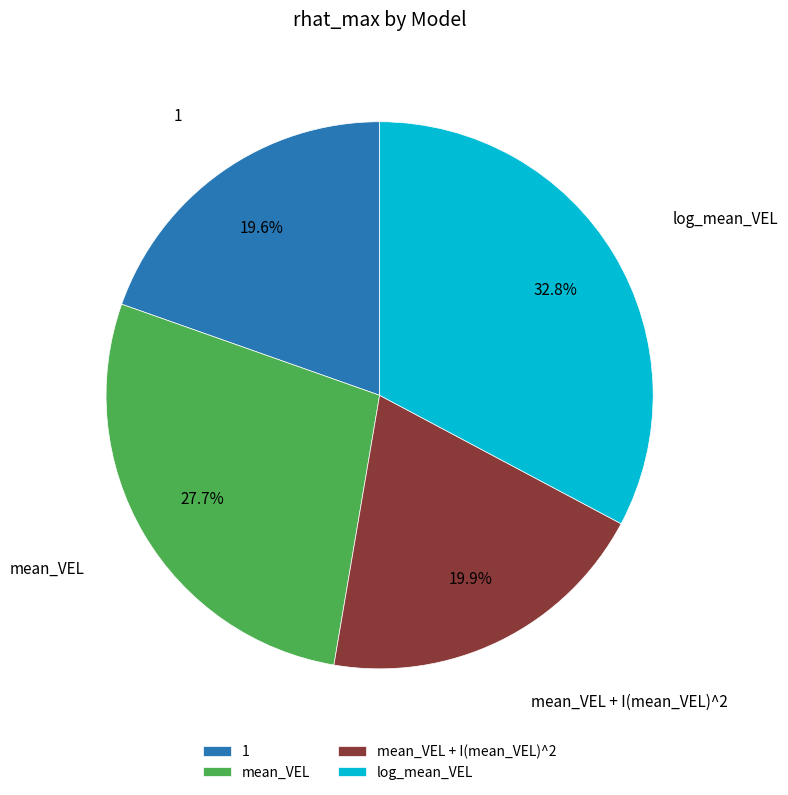

Is it true that 1 is 32% of the pie?

False